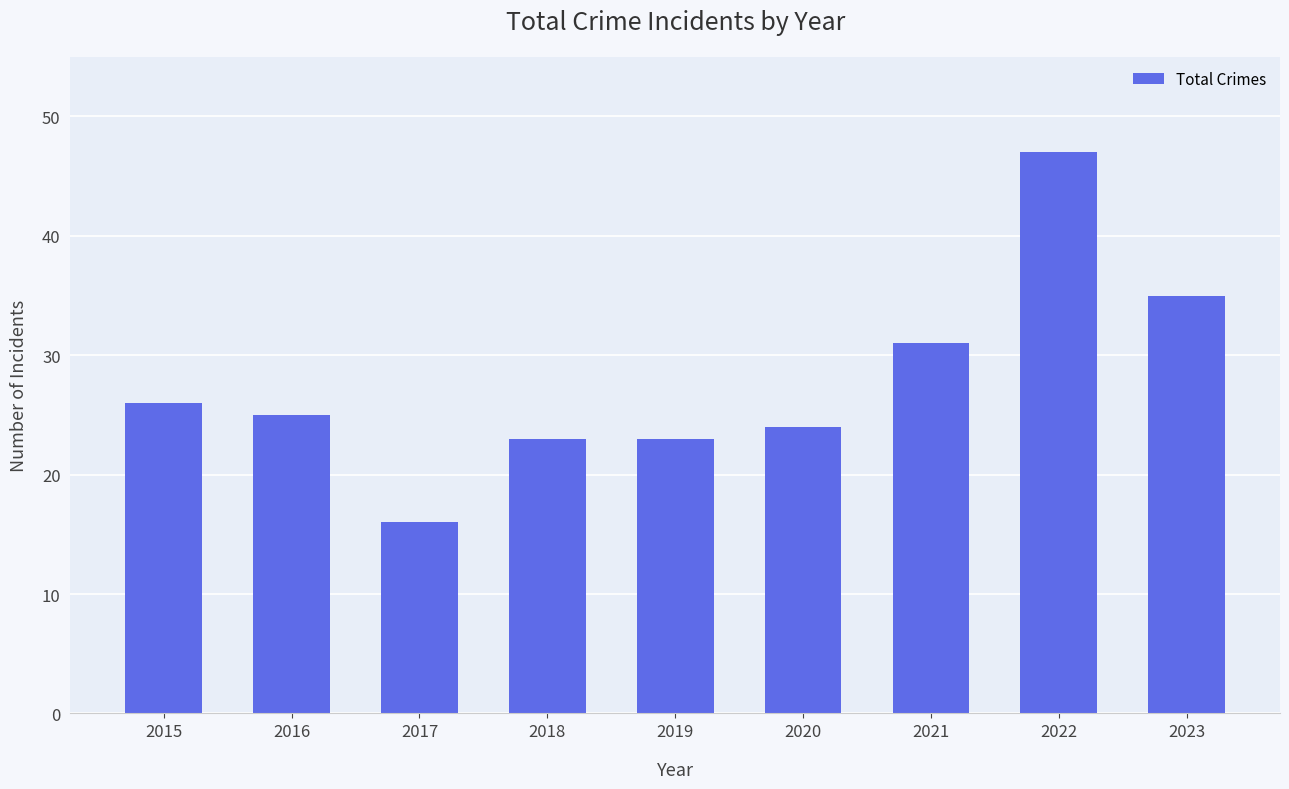

The value at 2018 is 23. True or false?

True